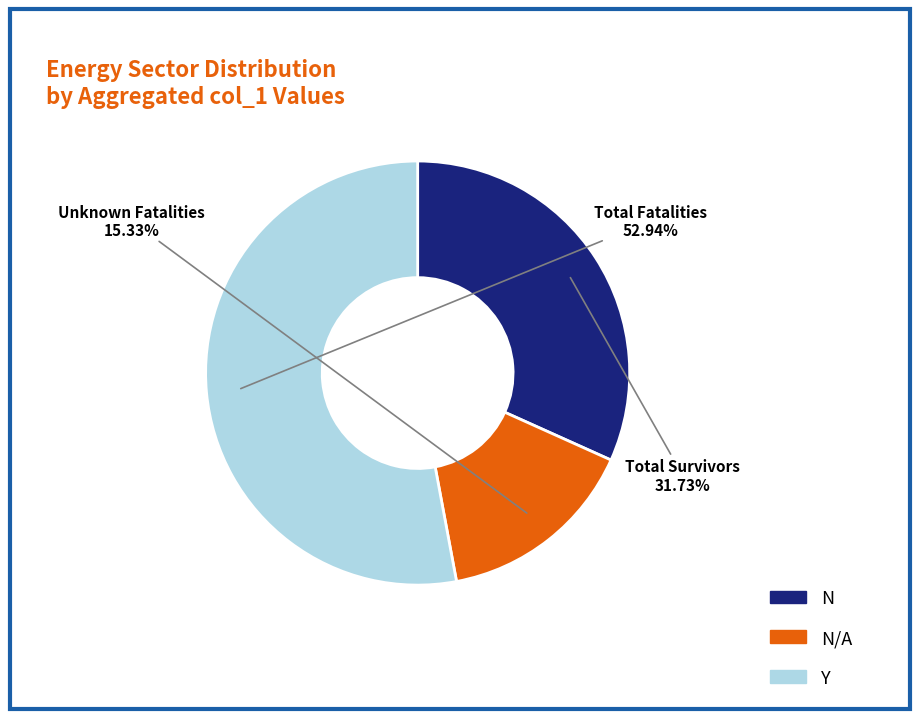

Does any single category account for the majority?

Yes